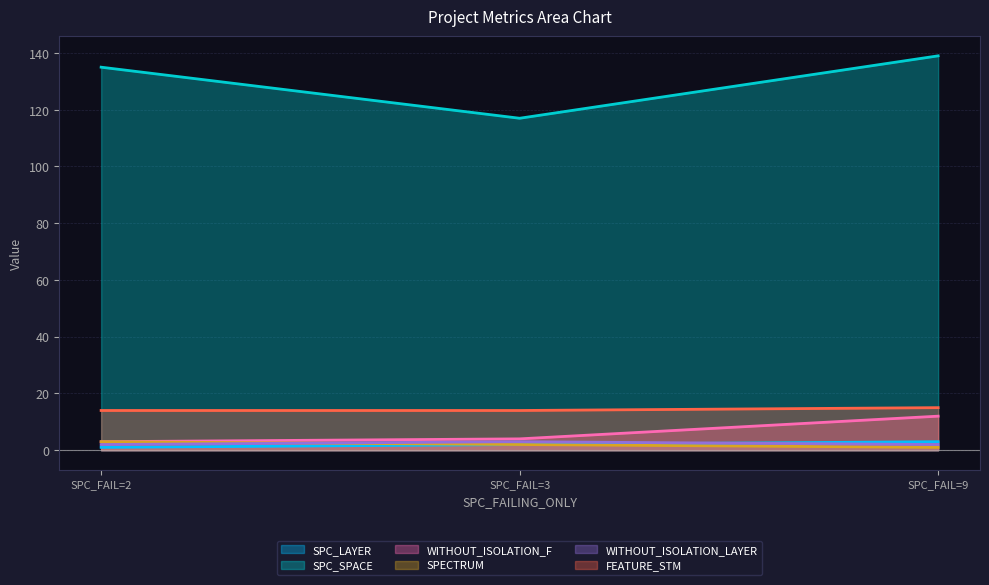

What is the difference between the highest and lowest values at SPC_FAIL=2?

134